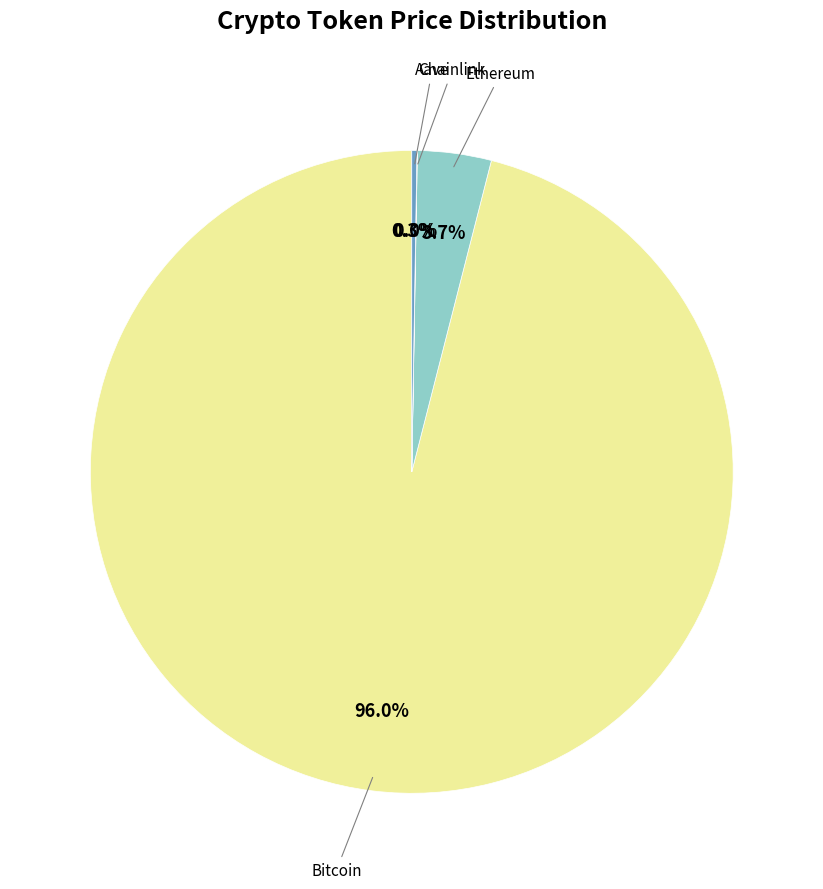

Is there any slice that represents more than half of the pie?

Yes